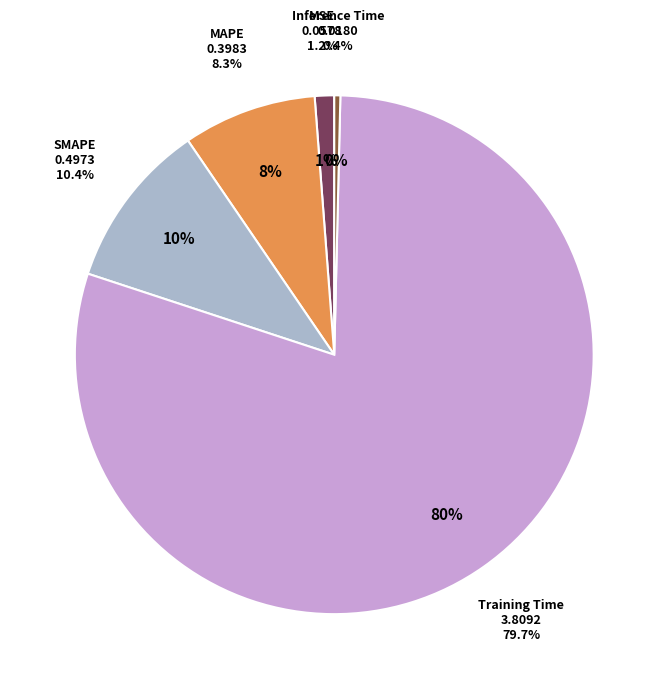

Is the sum of Training Time and MSE greater than half?

Yes